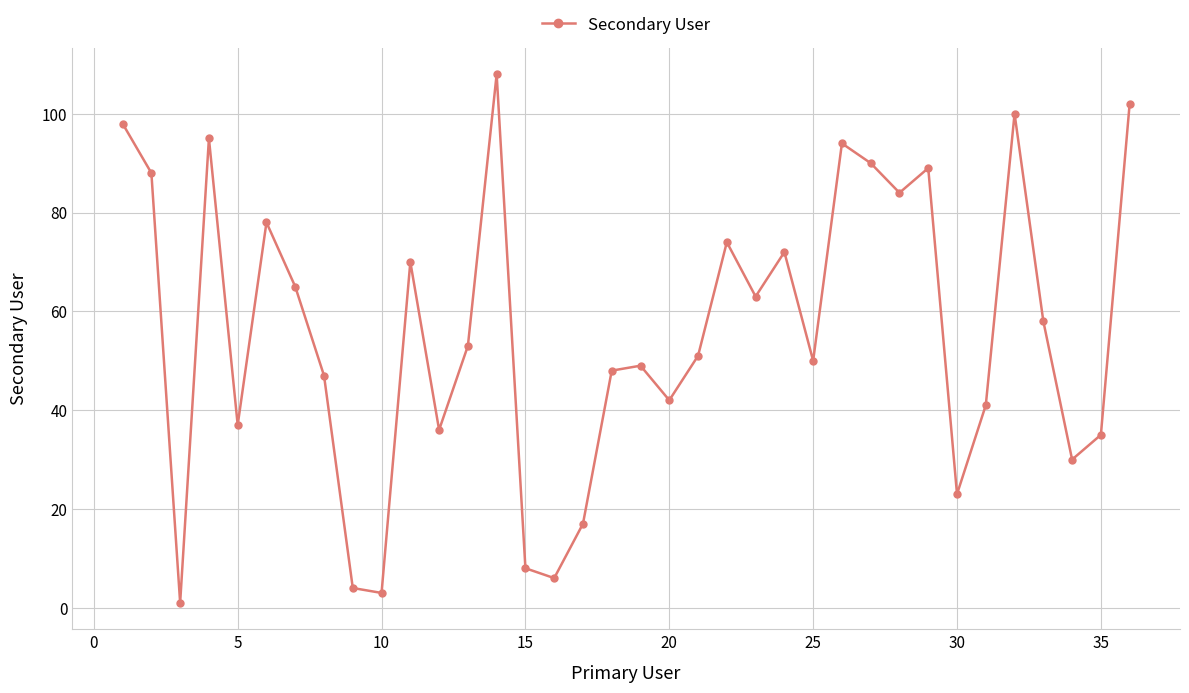

How many data points are less than 53?

18